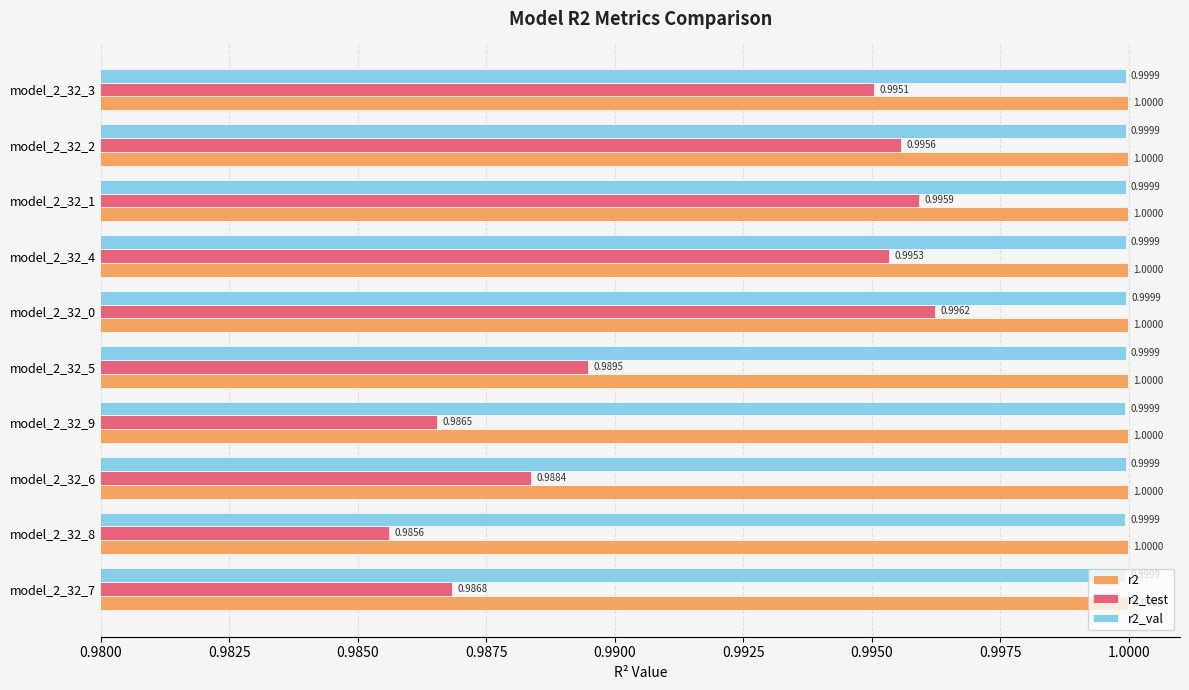

What are all the series names shown in the legend?

r2, r2_test, r2_val